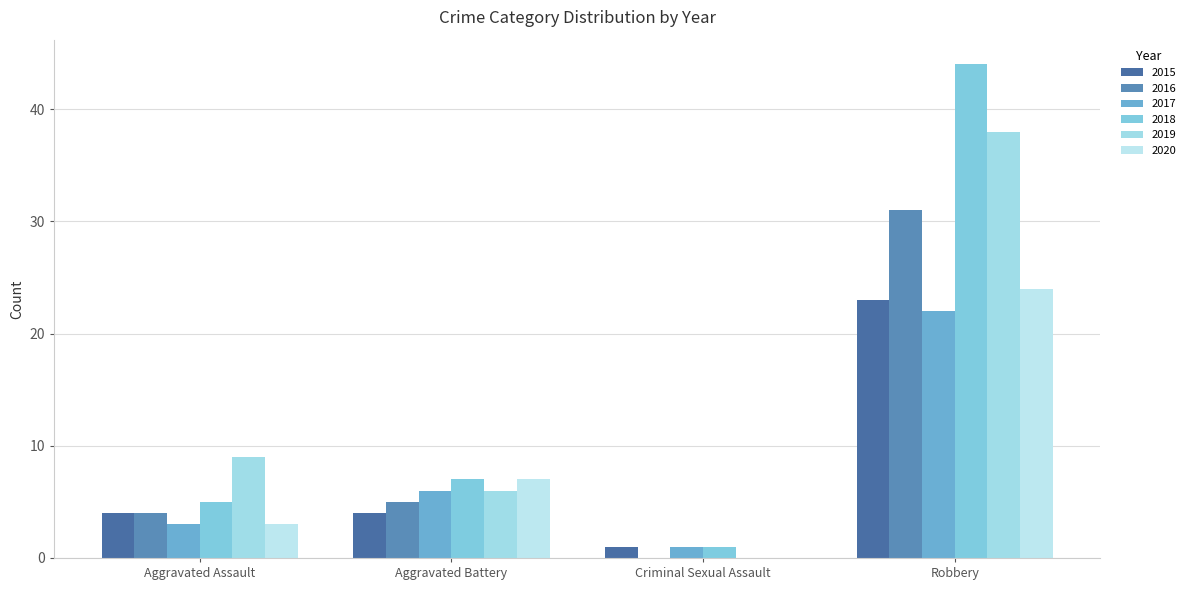

The 2017 series shows 39 at Robbery. True or false?

False